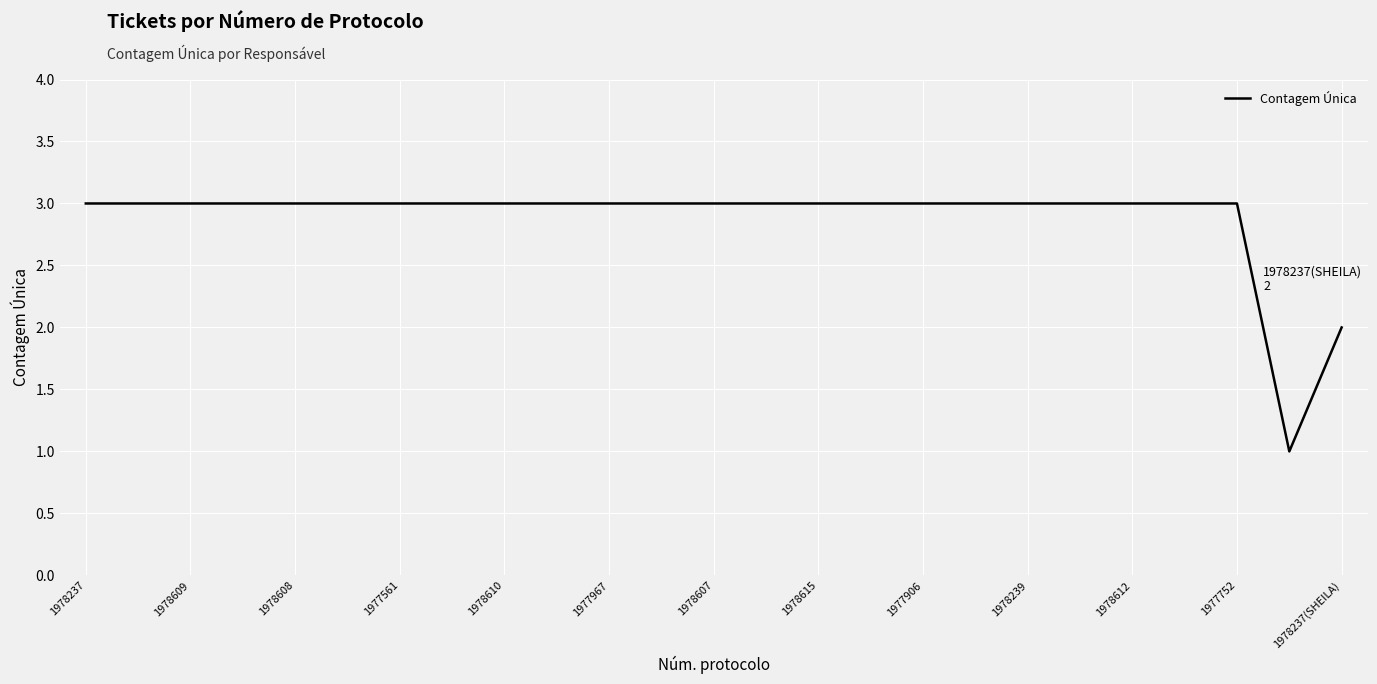

What is the sum of all values?

72